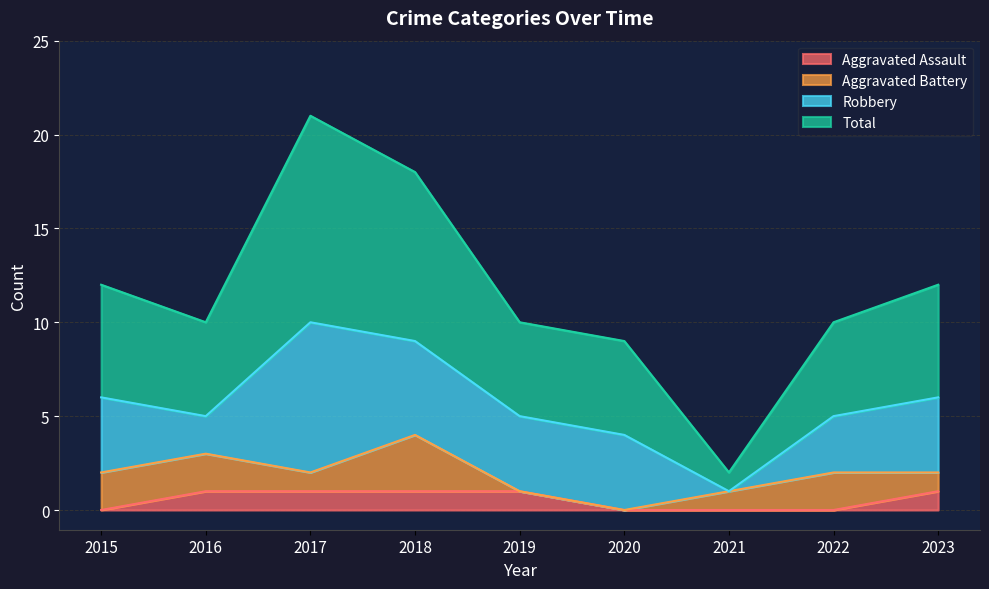

True or false: Aggravated Assault and Total intersect in this chart.

False